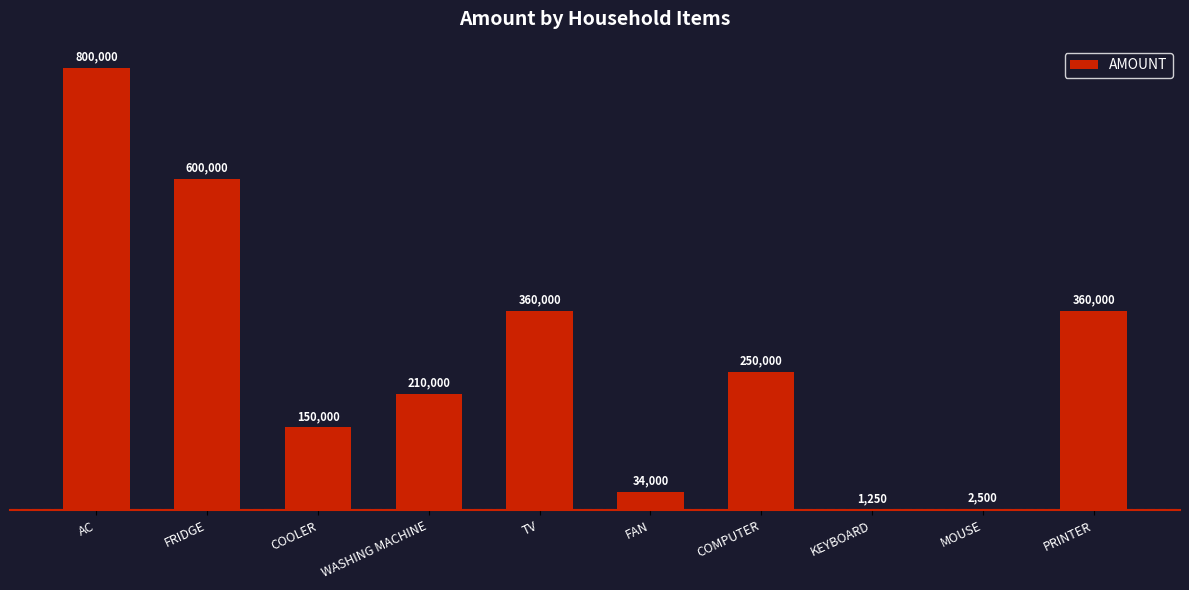

Which label corresponds to the largest value in the chart?

AC